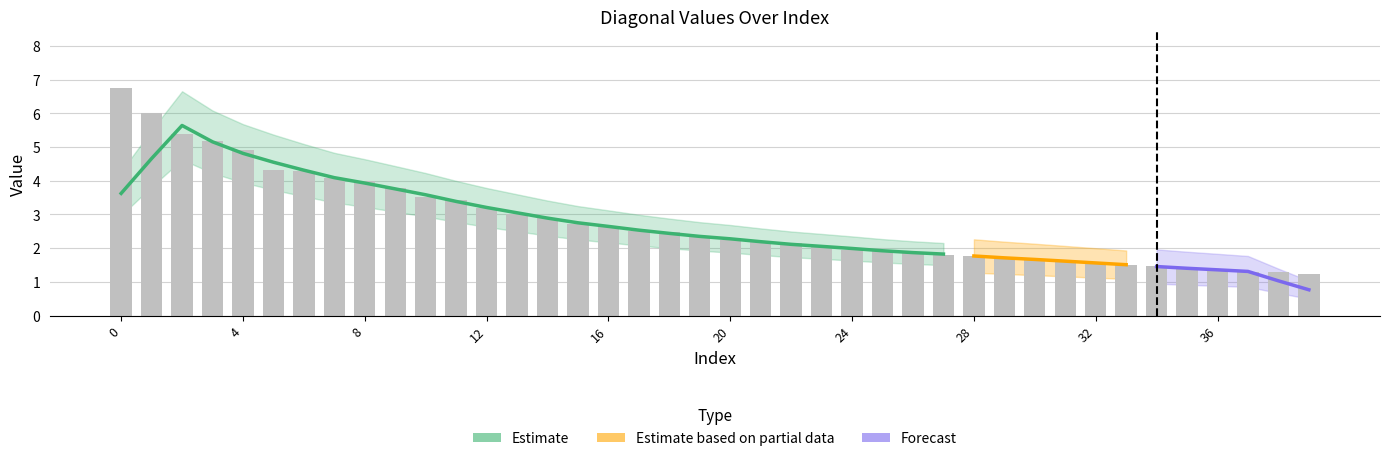

Are the bars horizontal?

No